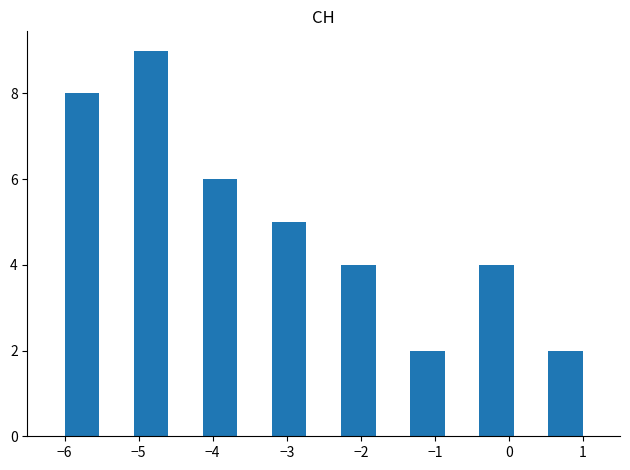

Reading left to right, transcribe this chart: for each bar, give the range it covers on the x-axis and its height. Neither the bar edges nor the heights are printed on the chart, so give them approximately, as read against the axes.

-6.0 to -5.5: 8
-5.5 to -5.1: 0
-5.1 to -4.6: 9
-4.6 to -4.1: 0
-4.1 to -3.7: 6
-3.7 to -3.2: 0
-3.2 to -2.7: 5
-2.7 to -2.3: 0
-2.3 to -1.8: 4
-1.8 to -1.3: 0
-1.3 to -0.9: 2
-0.9 to -0.4: 0
-0.4 to 0.1: 4
0.1 to 0.5: 0
0.5 to 1.0: 2